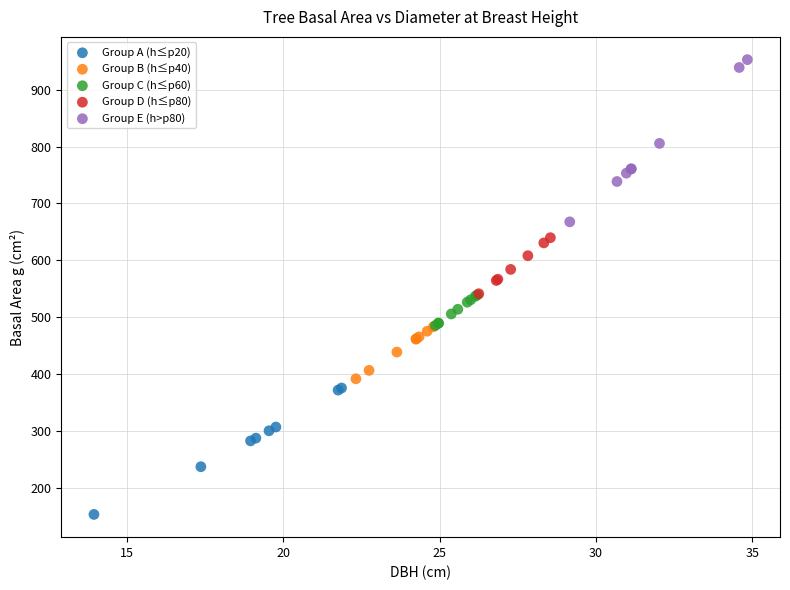

Which series contains the highest Y value?

Group E (h>p80)